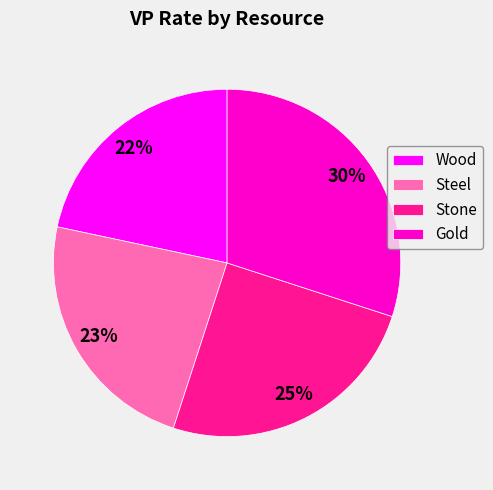

Count the number of slices in the pie.

4